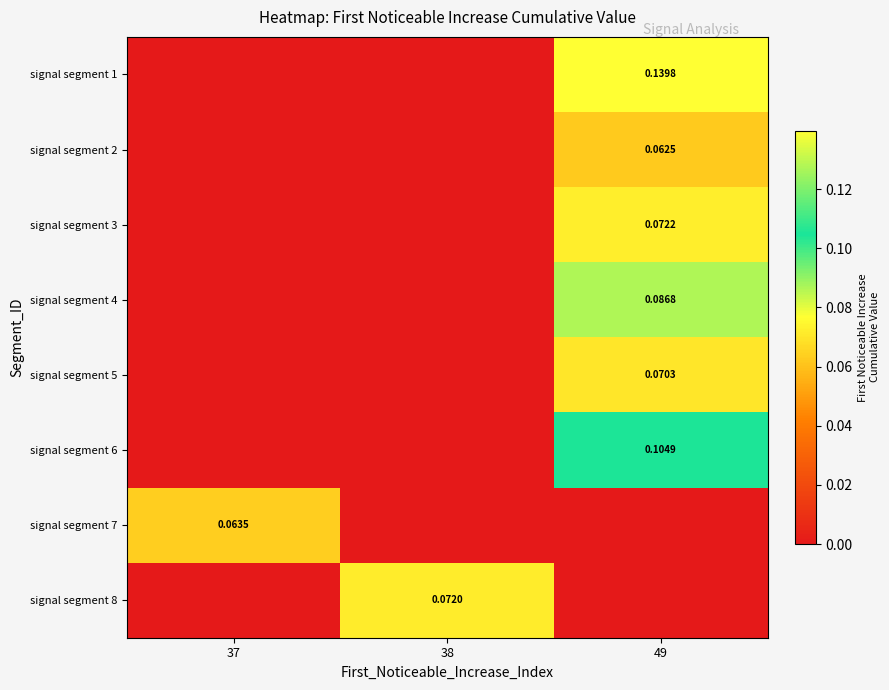

At how many categories does at least one series exceed 0?

3